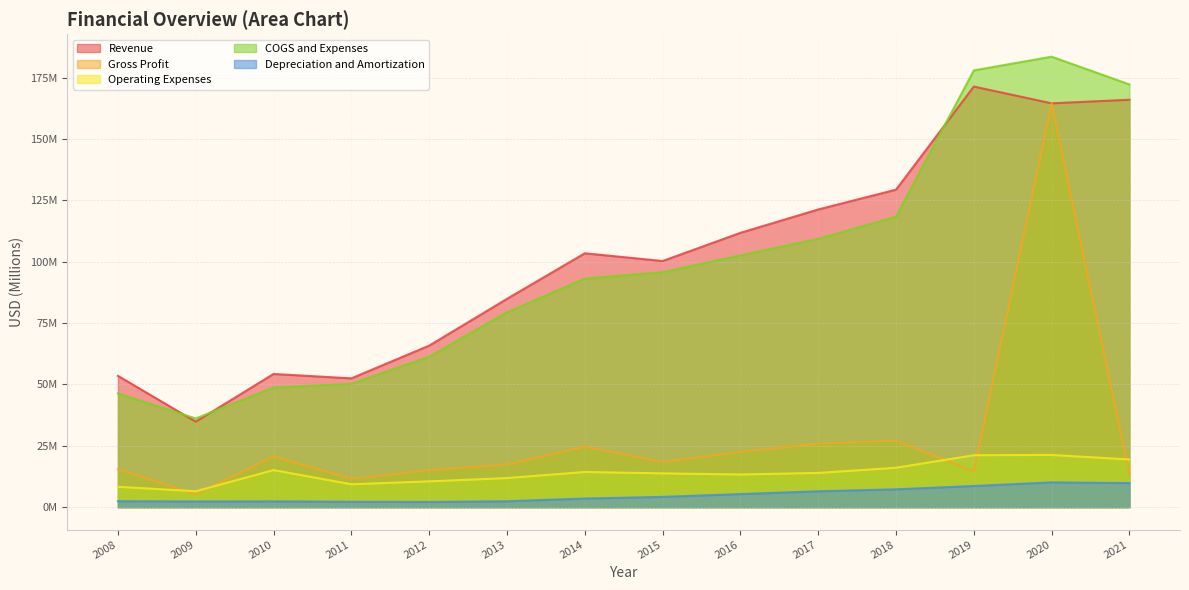

Is the value of Depreciation and Amortization at 2016 greater than the value of Revenue at 2018?

No